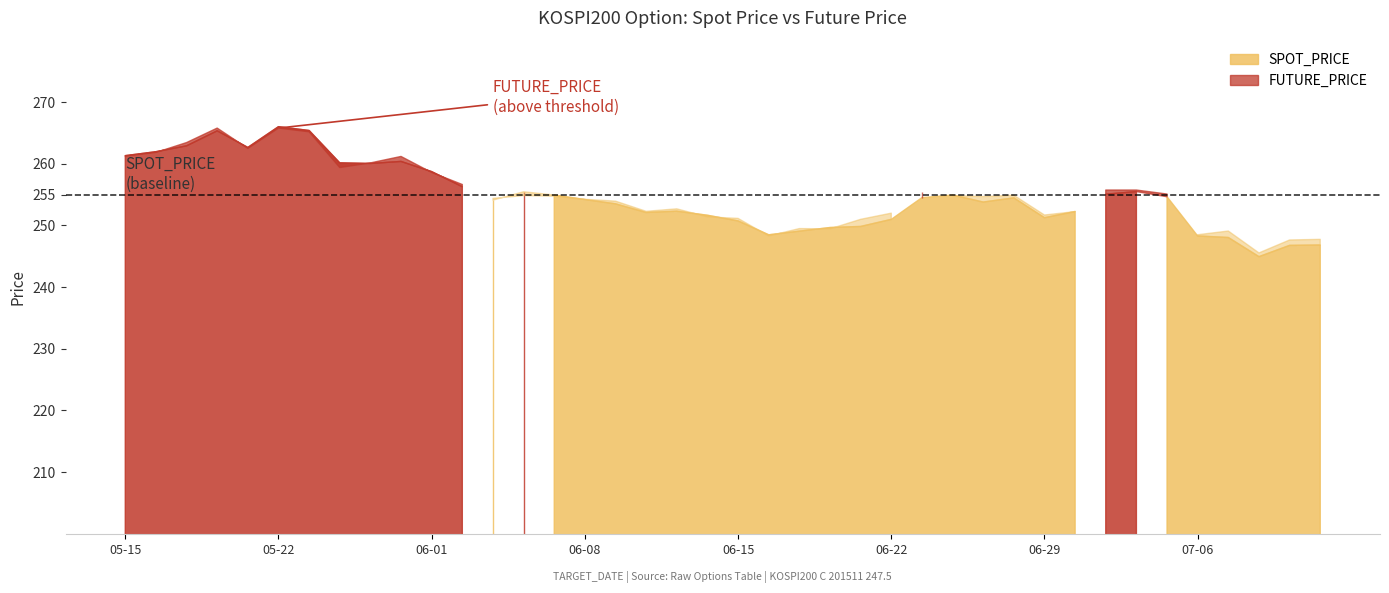

Rank the categories by SPOT_PRICE value from highest to lowest.

2015-05-22, 2015-05-26, 2015-05-20, 2015-05-19, 2015-05-21, 2015-05-18, 2015-05-15, 2015-05-29, 2015-05-27, 2015-05-28, 2015-06-01, 2015-06-02, 2015-07-02, 2015-06-04, 2015-07-01, 2015-06-05, 2015-06-24, 2015-07-03, 2015-06-23, 2015-06-26, 2015-06-08, 2015-06-03, 2015-06-25, 2015-06-09, 2015-06-11, 2015-06-30, 2015-06-10, 2015-06-12, 2015-06-29, 2015-06-22, 2015-06-15, 2015-06-19, 2015-06-18, 2015-06-17, 2015-06-16, 2015-07-06, 2015-07-07, 2015-07-10, 2015-07-09, 2015-07-08